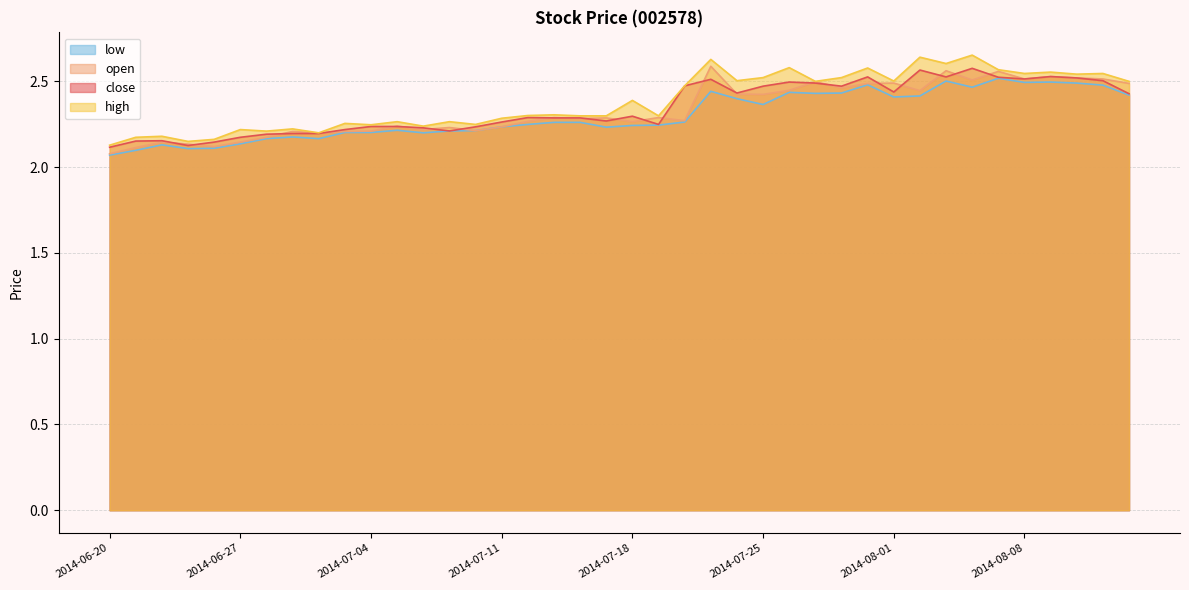

Where is high nearest to the value 2?

2014-06-20